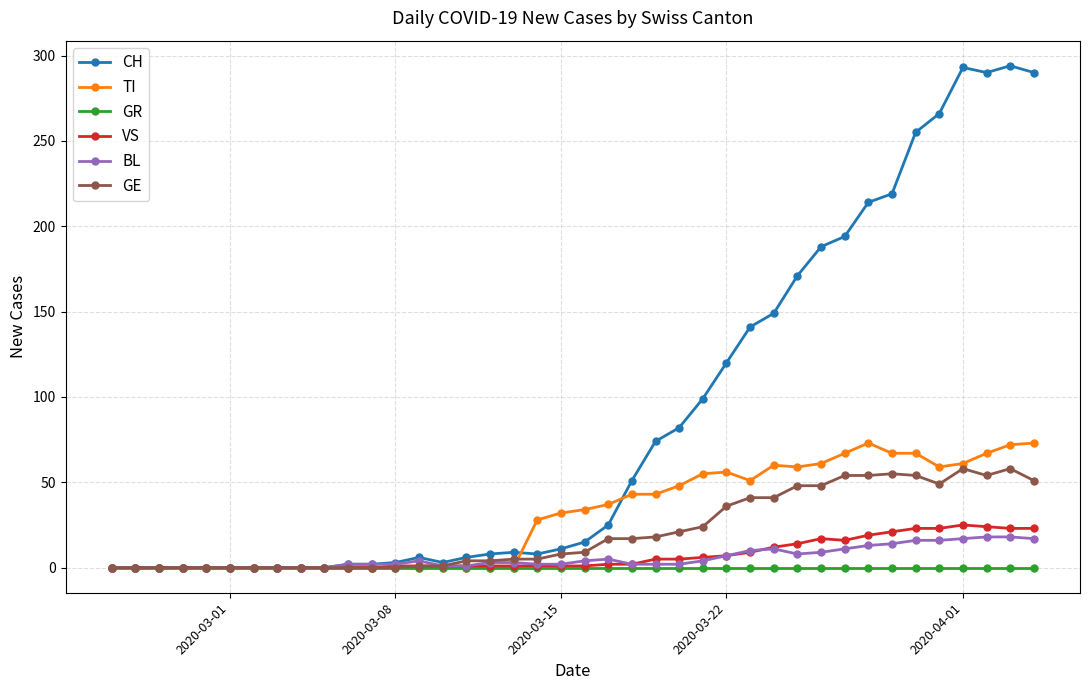

What is the maximum value for BL?

18